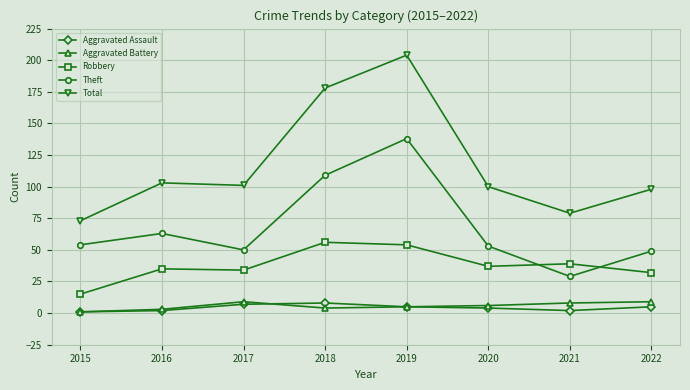

What is the difference between the highest and lowest values at 2017?

94